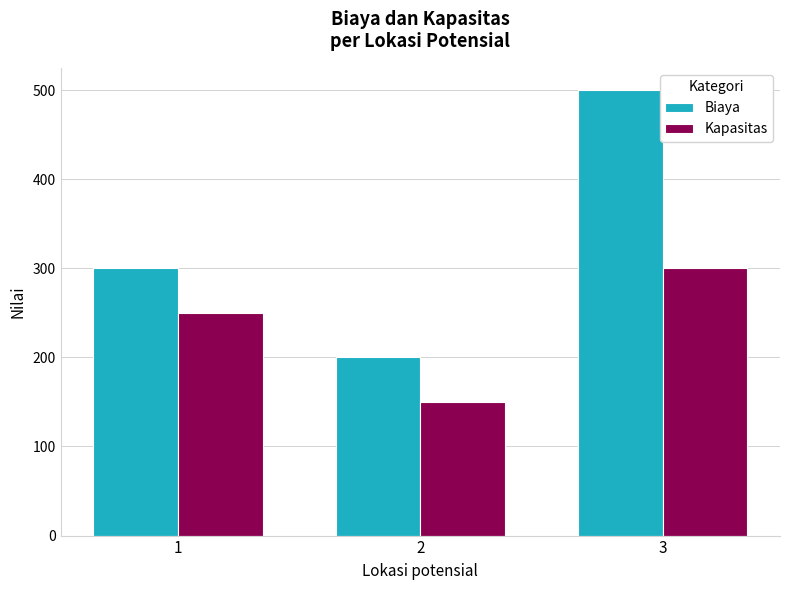

Is it true that Kapasitas equals 250 at 1?

True